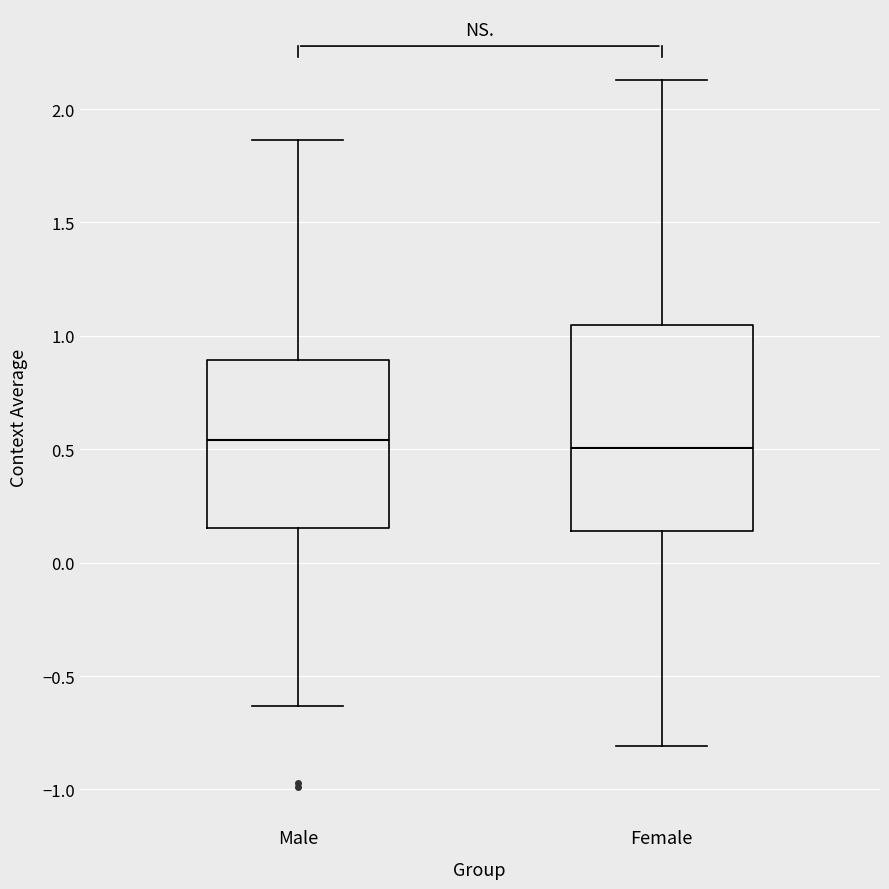

Which box is the tallest, from its lower edge to its upper edge?

Female